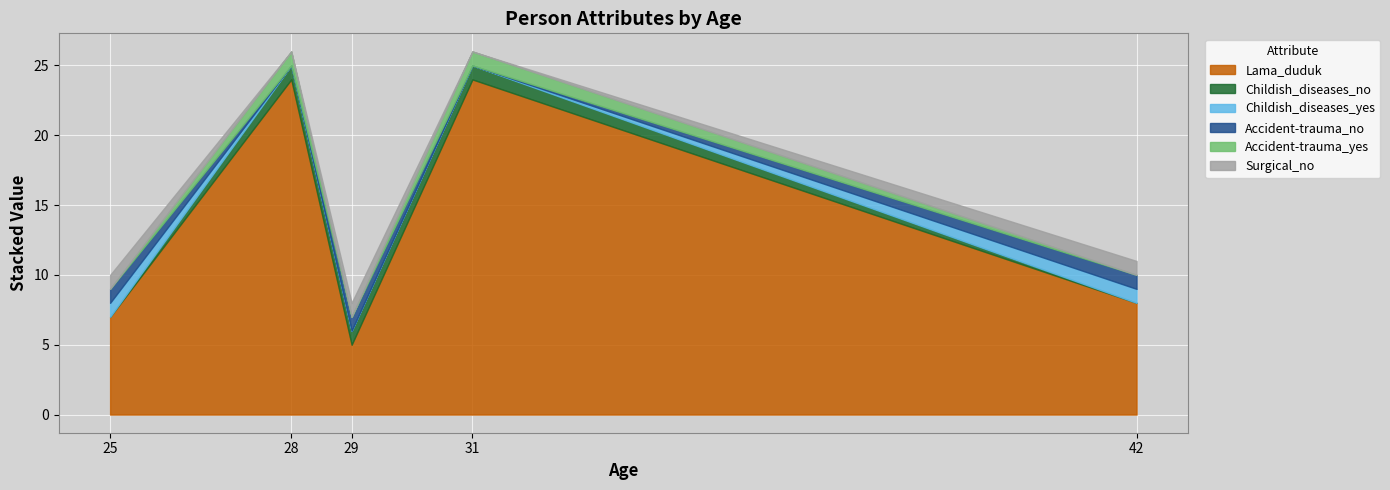

What are all the series names shown in the legend?

Lama_duduk, Childish_diseases_no, Childish_diseases_yes, Accident-trauma_no, Accident-trauma_yes, Surgical_no